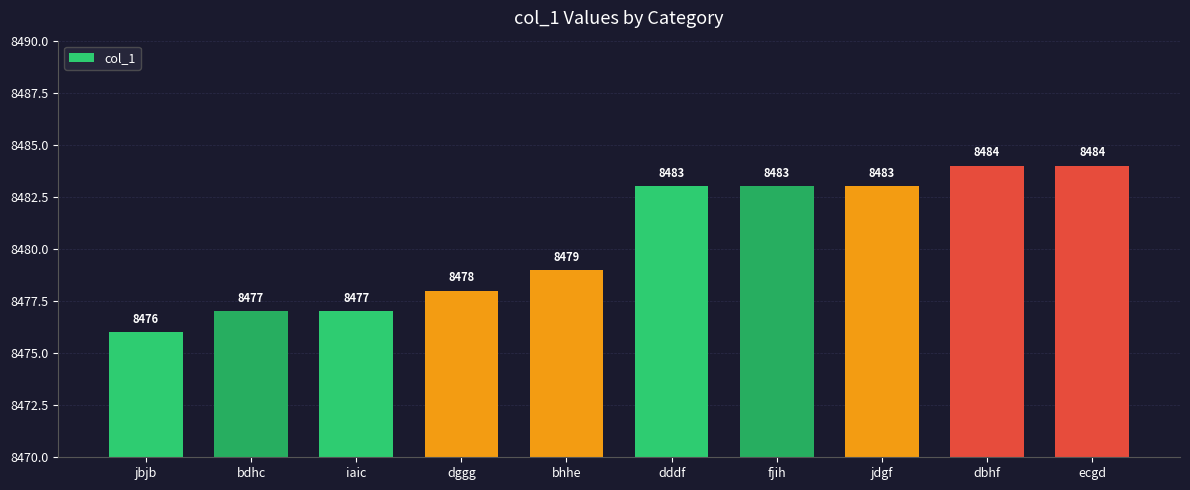

What is the sum of all values?

84804